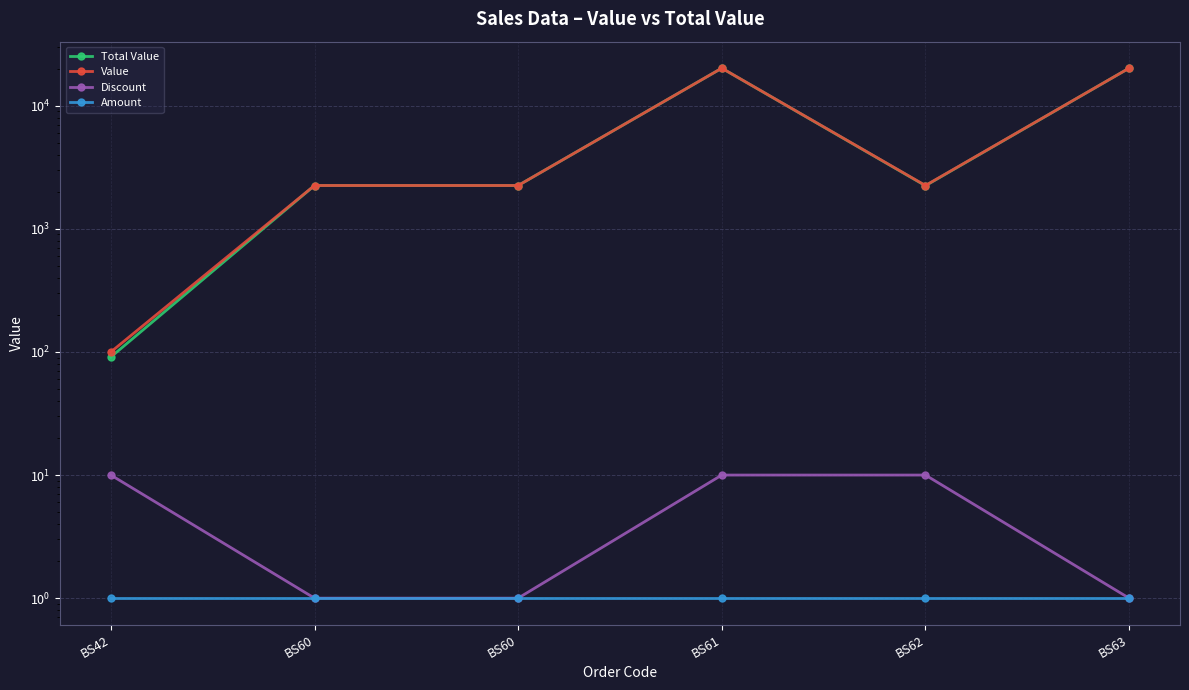

At how many categories does at least one series exceed 9203?

2